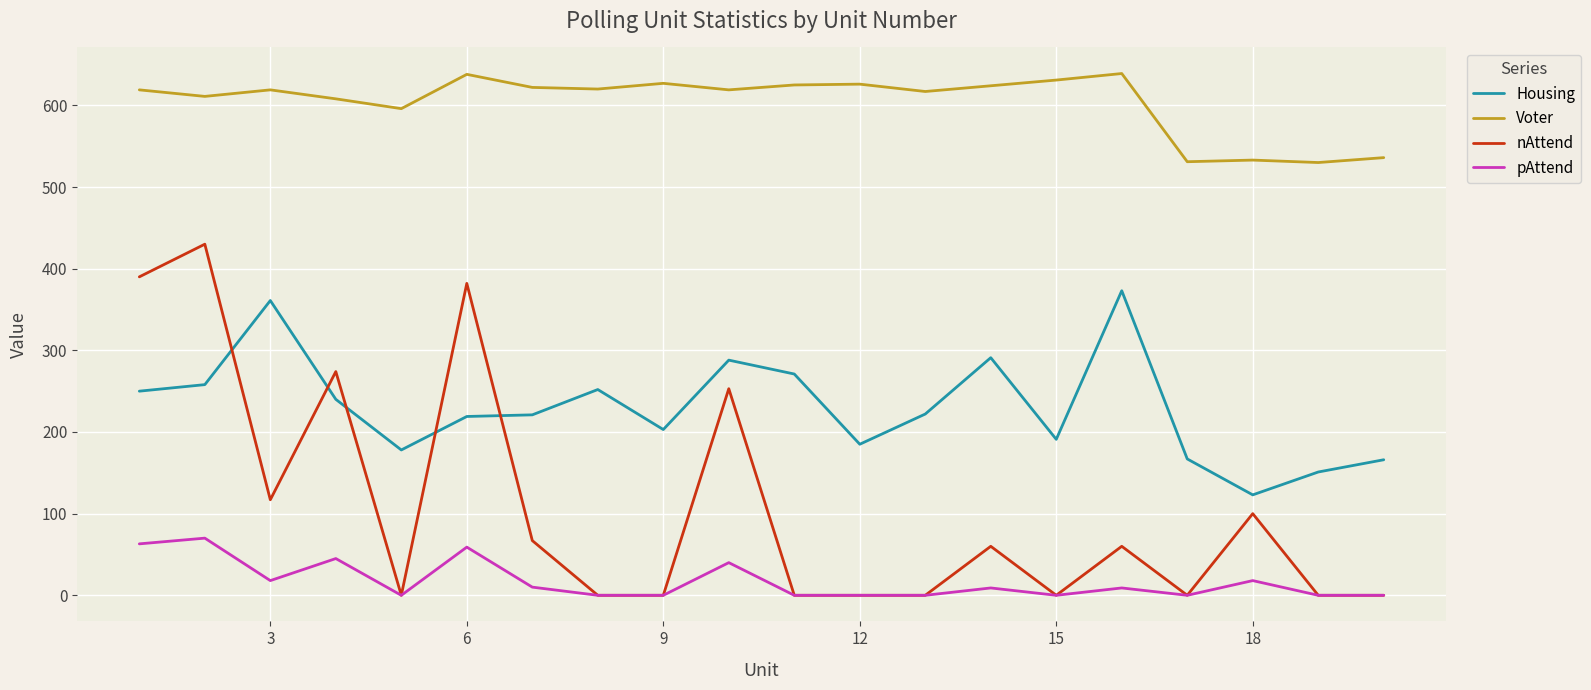

Which series has the largest total across all categories?

Voter